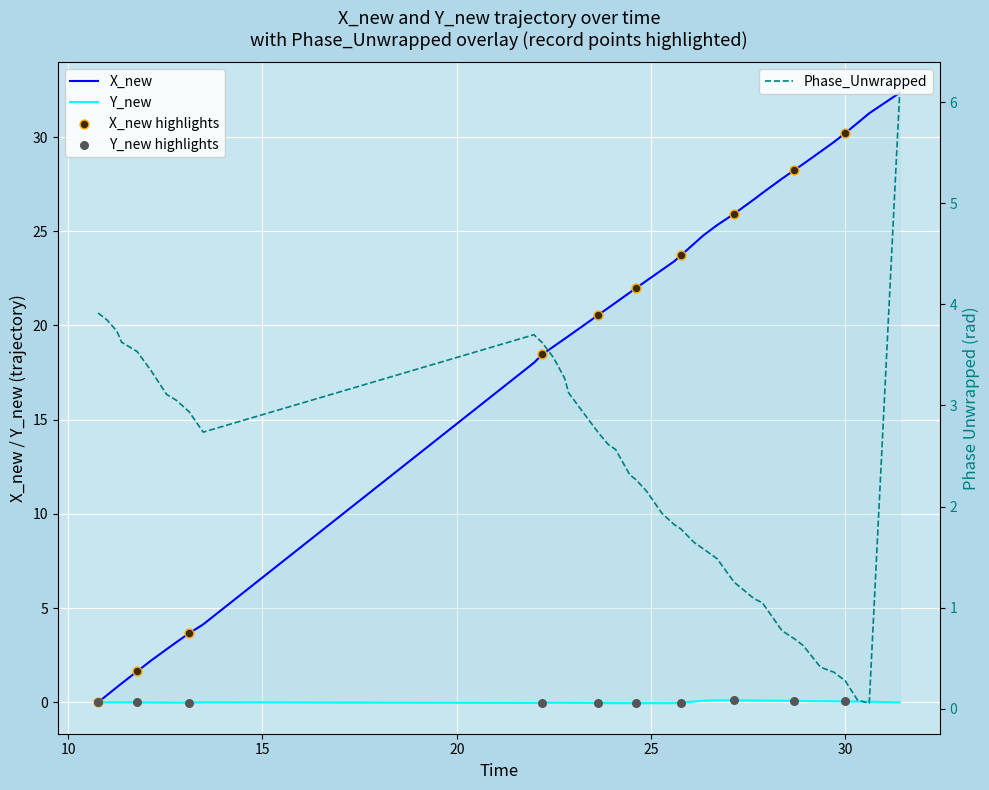

At how many categories does at least one series exceed 0?

40